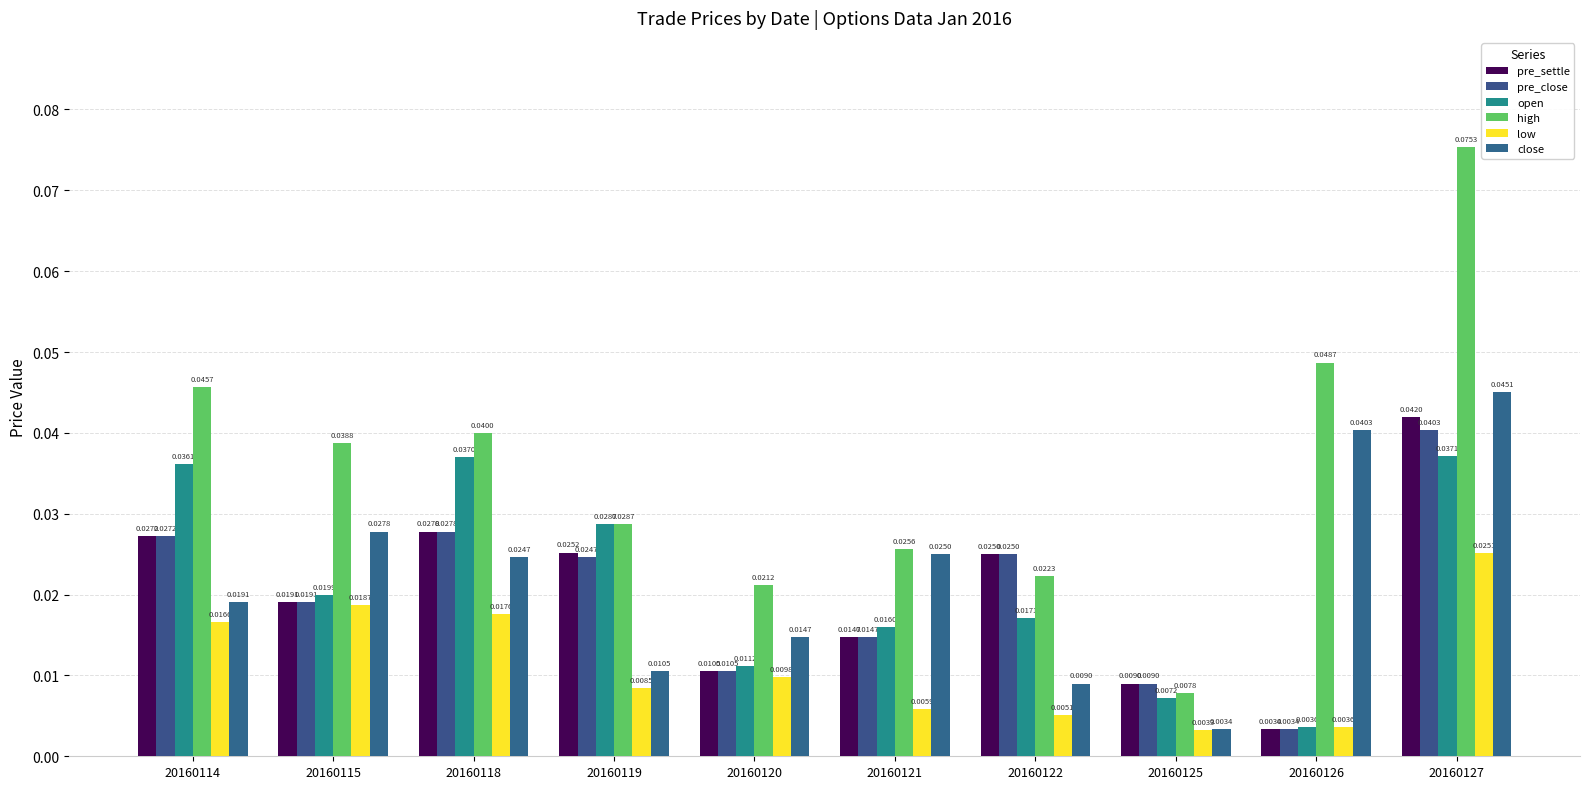

Where is high nearest to the value 0?

20160125